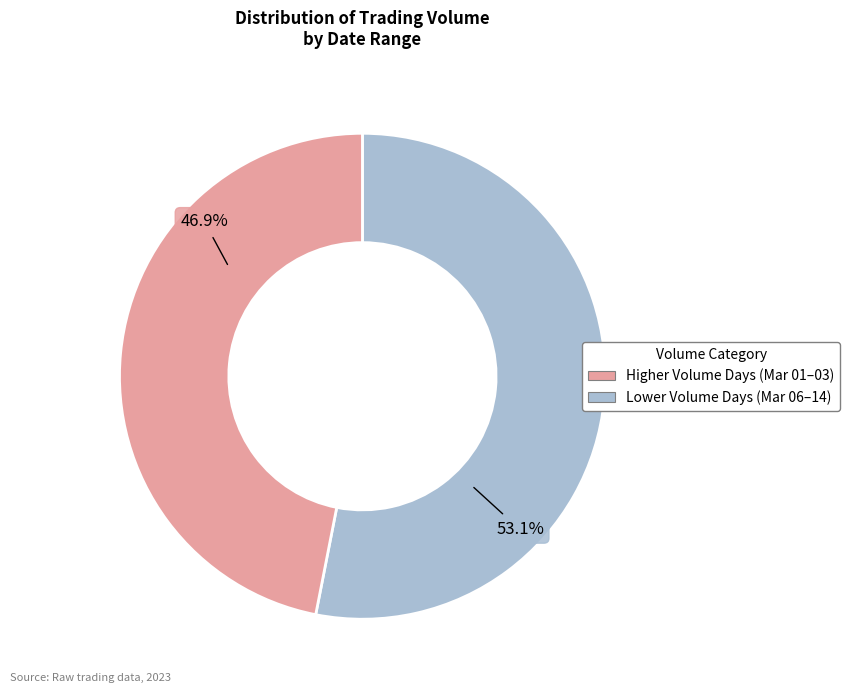

Is there a majority slice in this chart?

Yes